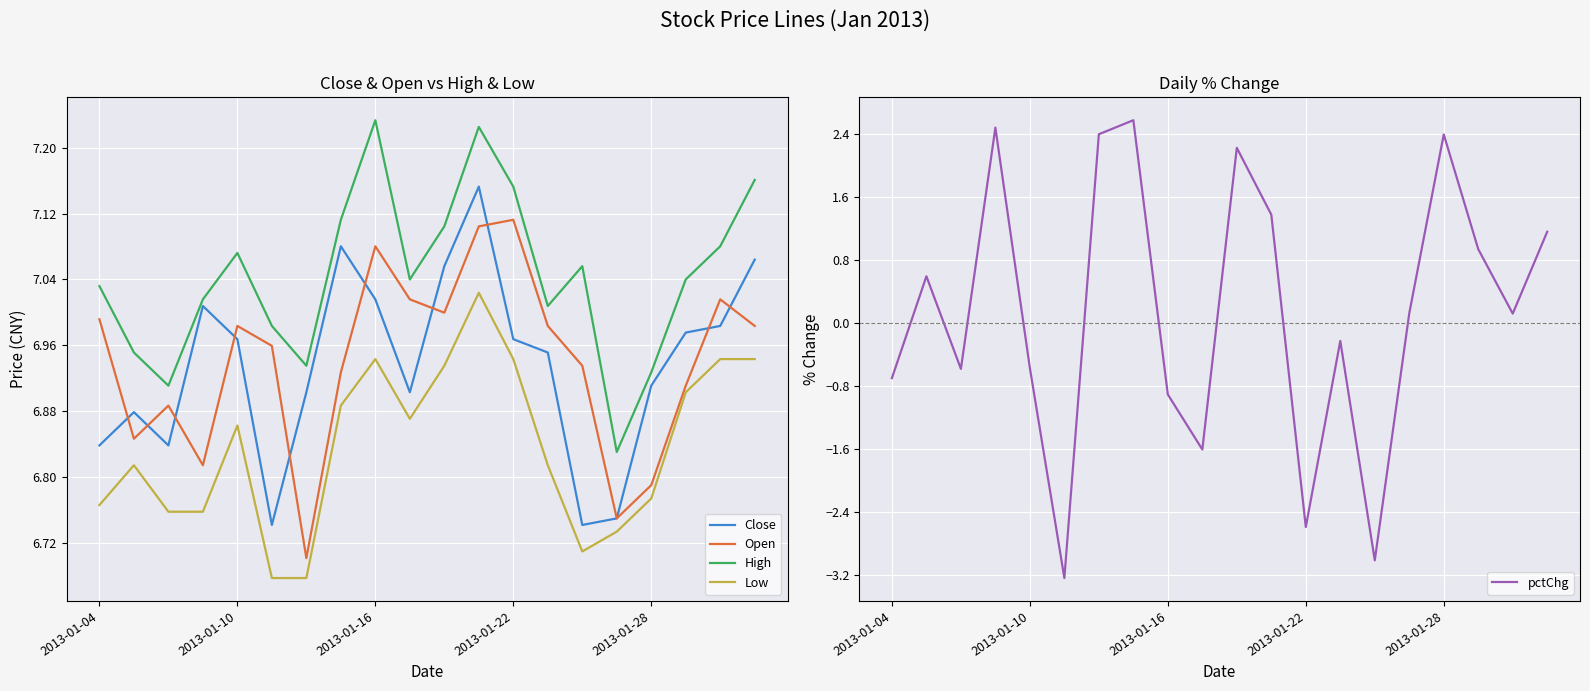

True or false: High and Open intersect in this chart.

False